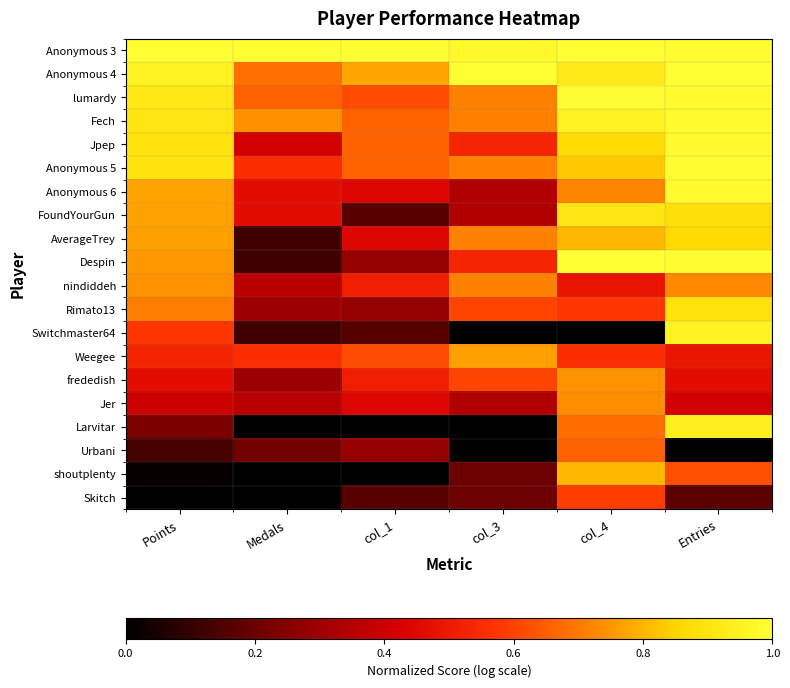

Reading left to right, what are all the values shown in this chart?

Anonymous 3: Points=1.0	Medals=1.0	col_1=1.0	col_3=1.0	col_4=1.0	Entries=1.0
Anonymous 4: Points=1.0	Medals=0.7	col_1=0.8	col_3=1.0	col_4=0.9	Entries=1.0
lumardy: Points=0.9	Medals=0.7	col_1=0.6	col_3=0.7	col_4=1.0	Entries=1.0
Fech: Points=0.9	Medals=0.7	col_1=0.7	col_3=0.7	col_4=0.9	Entries=1.0
Jpep: Points=0.9	Medals=0.4	col_1=0.7	col_3=0.5	col_4=0.9	Entries=1.0
Anonymous 5: Points=0.9	Medals=0.6	col_1=0.7	col_3=0.7	col_4=0.8	Entries=1.0
Anonymous 6: Points=0.8	Medals=0.5	col_1=0.4	col_3=0.3	col_4=0.7	Entries=1.0
FoundYourGun: Points=0.8	Medals=0.5	col_1=0.2	col_3=0.3	col_4=0.9	Entries=0.9
AverageTrey: Points=0.8	Medals=0.1	col_1=0.4	col_3=0.7	col_4=0.8	Entries=0.9
Despin: Points=0.8	Medals=0.1	col_1=0.3	col_3=0.5	col_4=1.0	Entries=1.0
nindiddeh: Points=0.7	Medals=0.4	col_1=0.5	col_3=0.7	col_4=0.5	Entries=0.7
Rimato13: Points=0.7	Medals=0.3	col_1=0.3	col_3=0.6	col_4=0.6	Entries=0.9
Switchmaster64: Points=0.6	Medals=0.1	col_1=0.2	col_3=0.0	col_4=0.0	Entries=1.0
Weegee: Points=0.5	Medals=0.6	col_1=0.6	col_3=0.8	col_4=0.6	Entries=0.5
frededish: Points=0.5	Medals=0.3	col_1=0.5	col_3=0.6	col_4=0.7	Entries=0.5
Jer: Points=0.4	Medals=0.4	col_1=0.4	col_3=0.3	col_4=0.7	Entries=0.4
Larvitar: Points=0.2	Medals=0.0	col_1=0.0	col_3=0.0	col_4=0.7	Entries=0.9
Urbani: Points=0.1	Medals=0.2	col_1=0.3	col_3=0.0	col_4=0.7	Entries=0.0
shoutplenty: Points=0.0	Medals=0.0	col_1=0.0	col_3=0.2	col_4=0.8	Entries=0.6
Skitch: Points=0.0	Medals=0.0	col_1=0.2	col_3=0.2	col_4=0.6	Entries=0.2